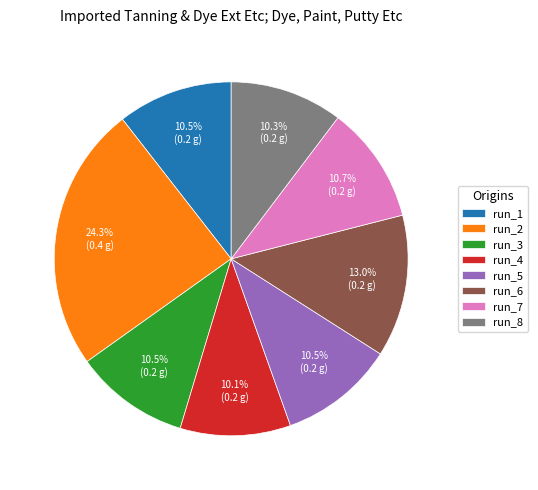

What is the largest slice in the pie chart?

run_2